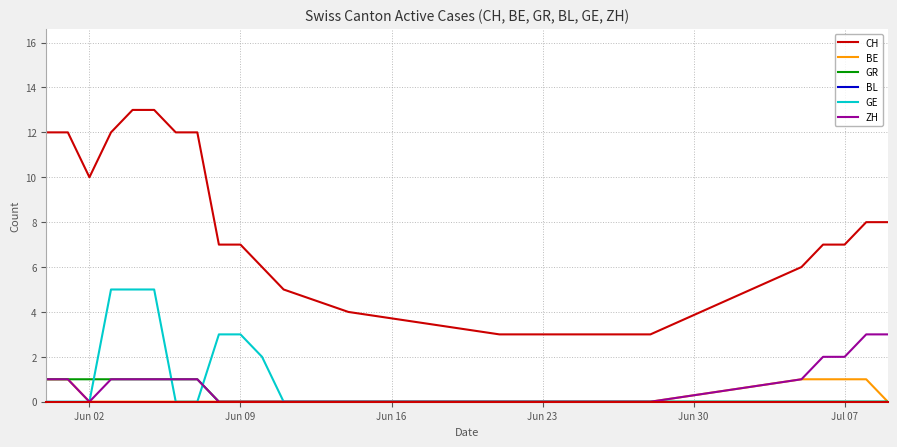

What is the greatest value displayed?

13